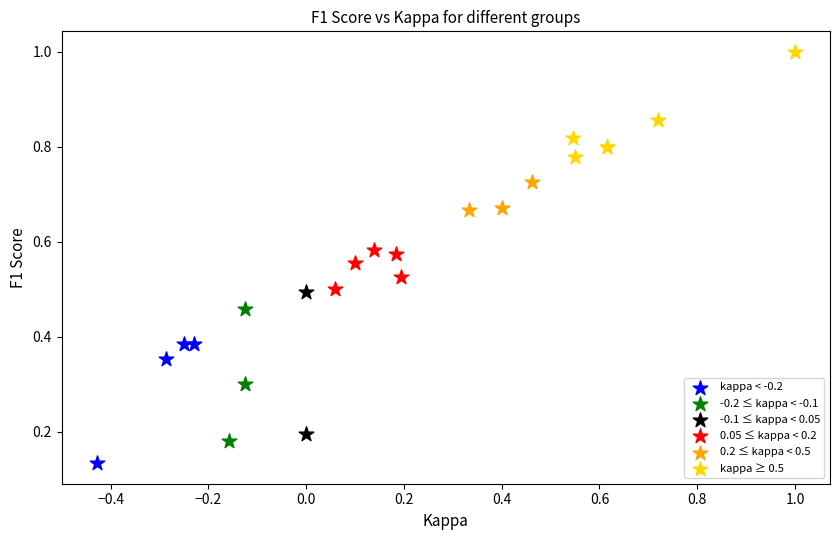

What are all the series names shown in the legend?

kappa < -0.2, -0.2 ≤ kappa < -0.1, -0.1 ≤ kappa < 0.05, 0.05 ≤ kappa < 0.2, 0.2 ≤ kappa < 0.5, kappa ≥ 0.5